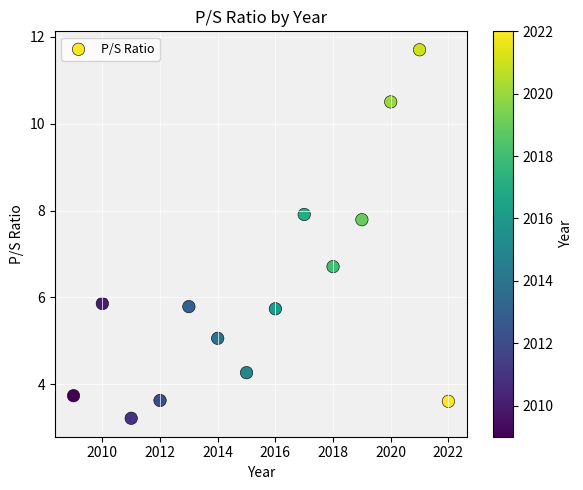

What is the range of Y values (max minus min)?

8.5